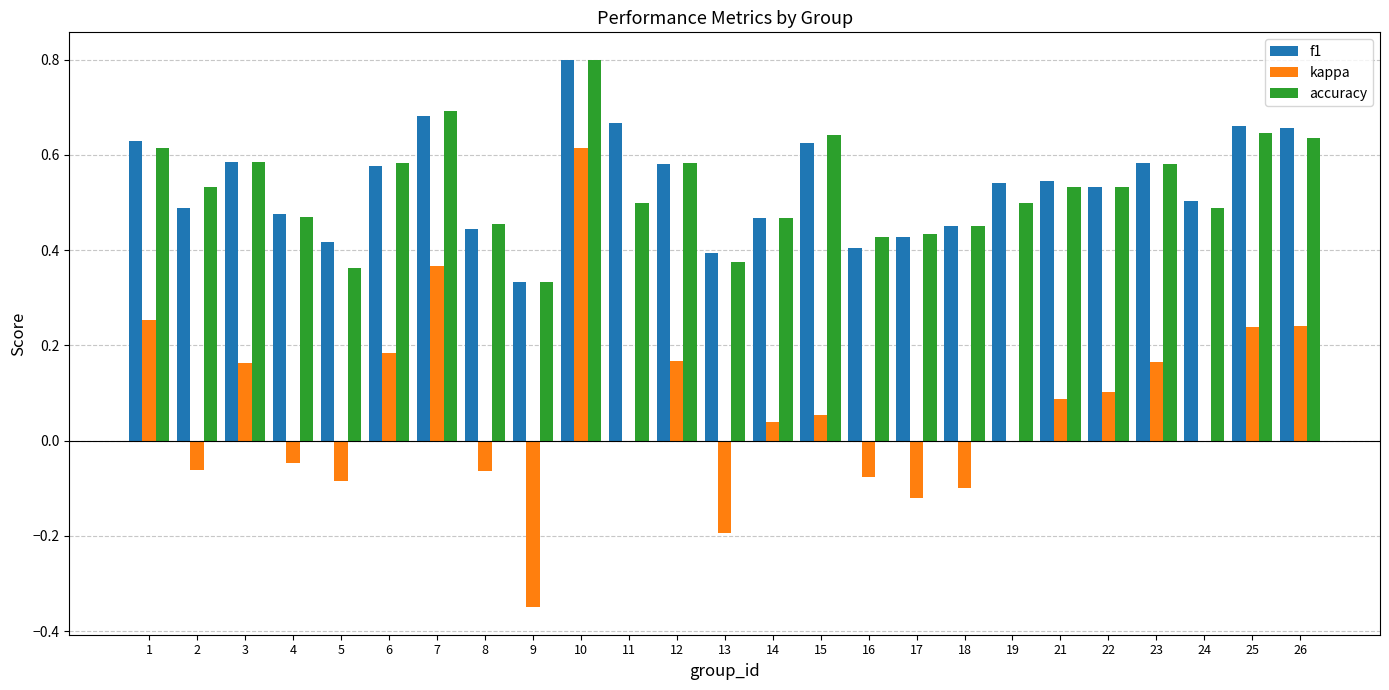

What is the sum of all kappa values?

1.6